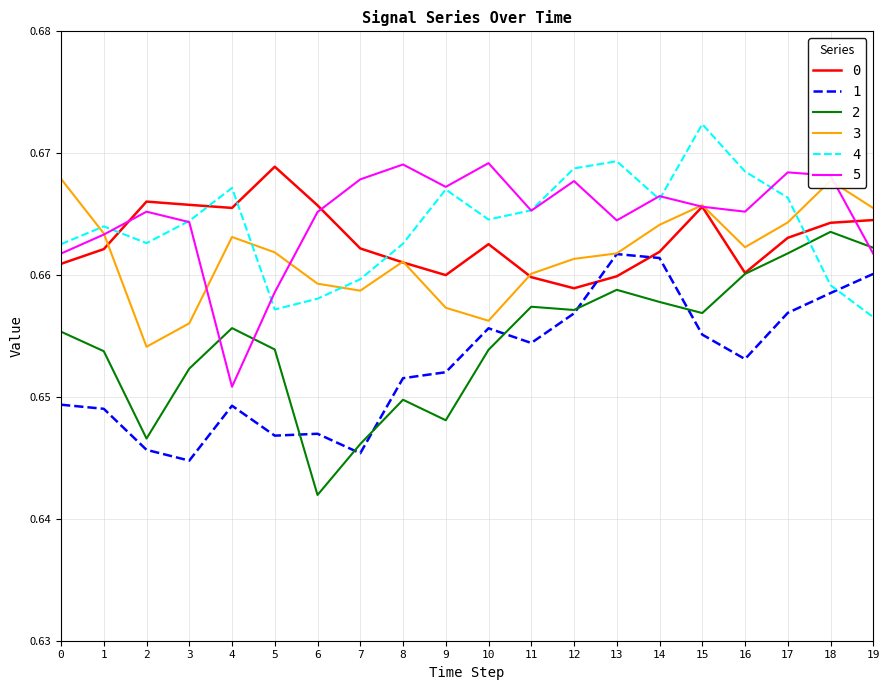

How many 0 values are between 0 and 1?

20